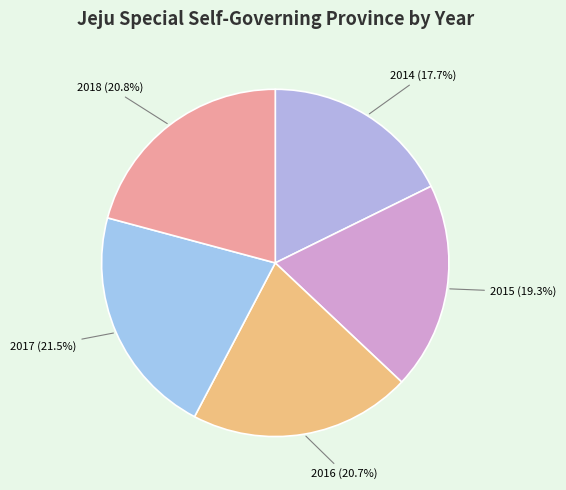

Between 2015 (19.3%) and 2018 (20.8%), which is larger?

2018 (20.8%)